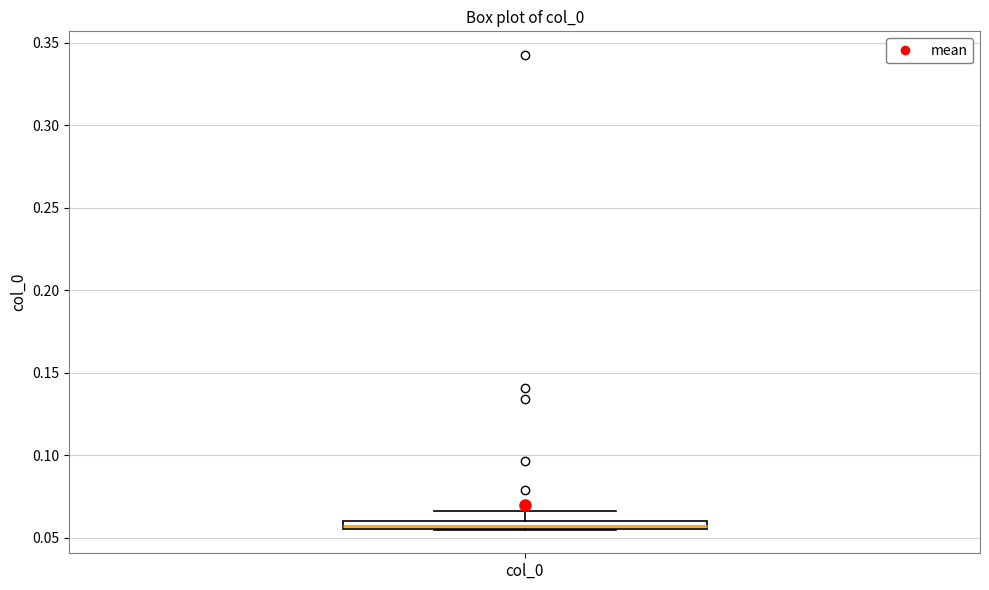

Where is the upper edge of the box for col_0 on the y-axis? The values are not printed on the chart, so give them approximately, as read against the axis.

0.060